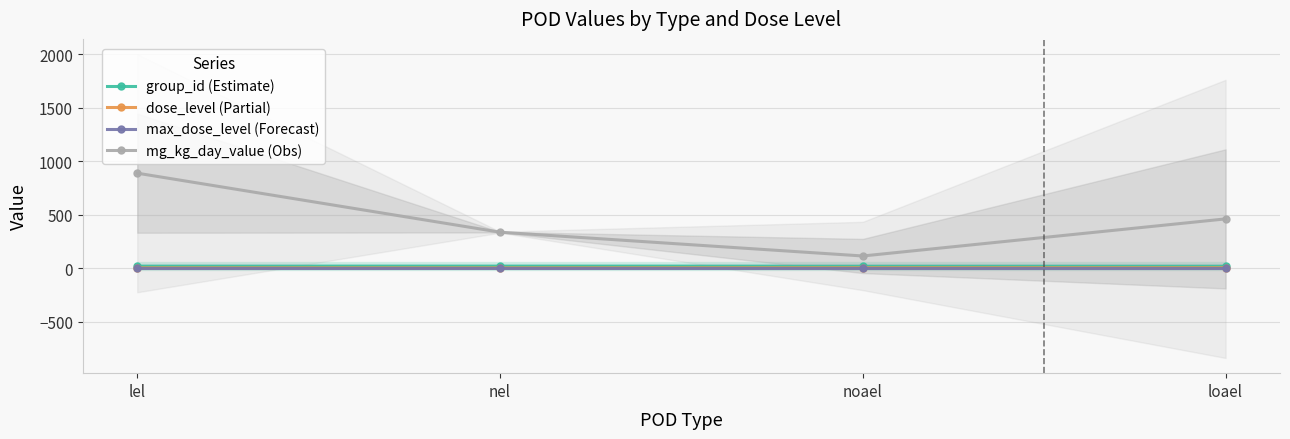

Which series has the widest spread of values?

mg_kg_day_value (Obs)